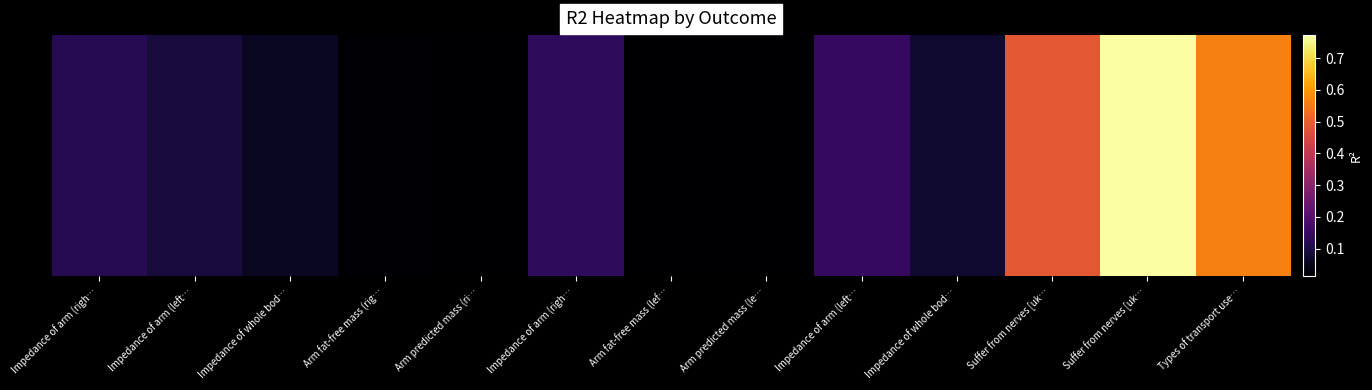

What is the difference between the values at Arm predicted mass (ri… and Suffer from nerves [uk…?

0.8